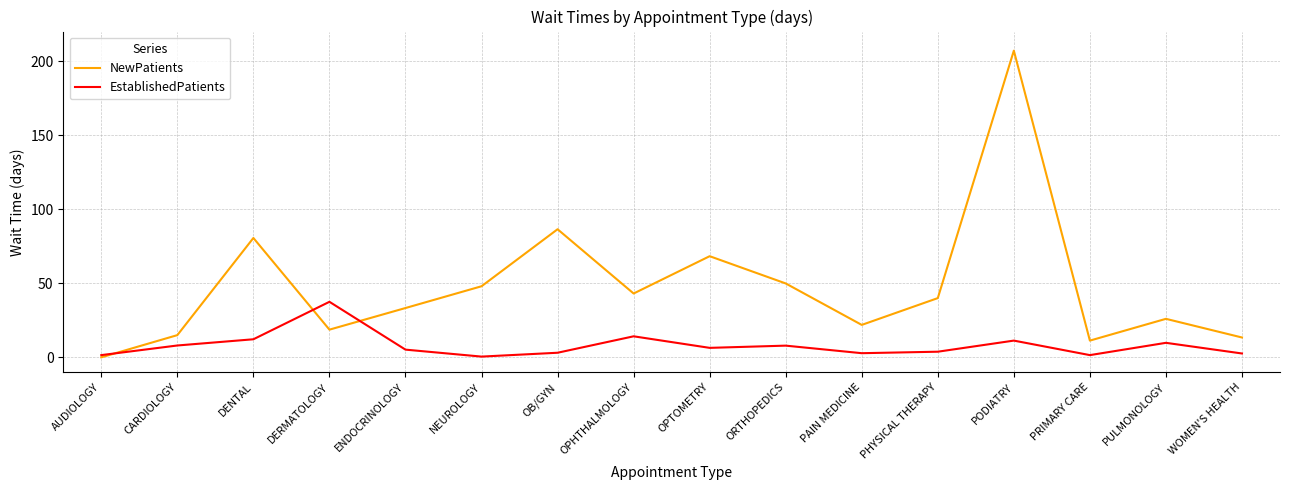

What is the maximum value shown in the chart?

207.1